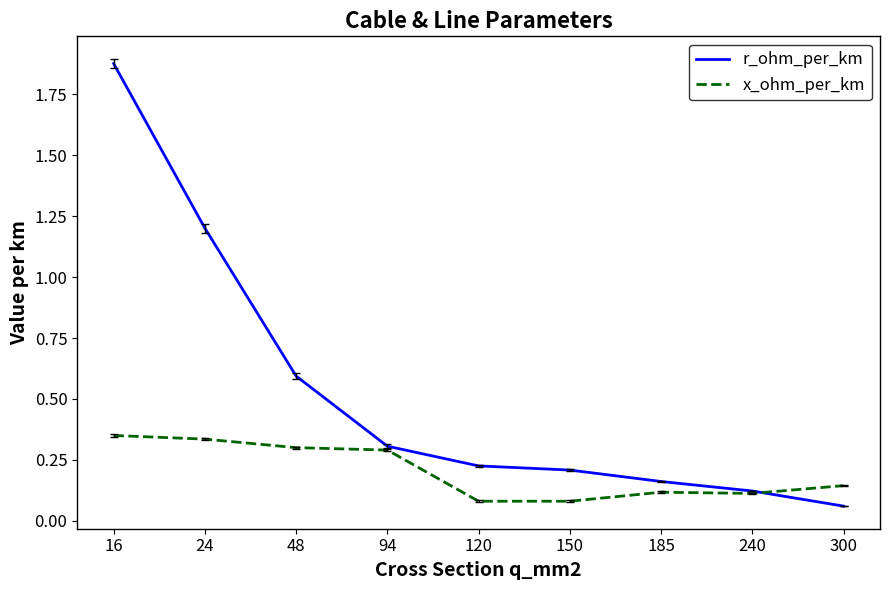

Rank the series by their maximum value, from lowest to highest.

x_ohm_per_km, r_ohm_per_km